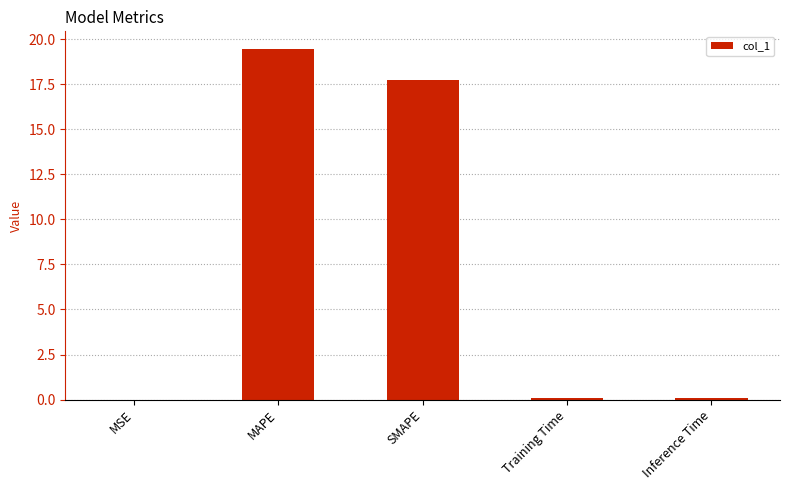

What is the maximum value shown in the chart?

19.5